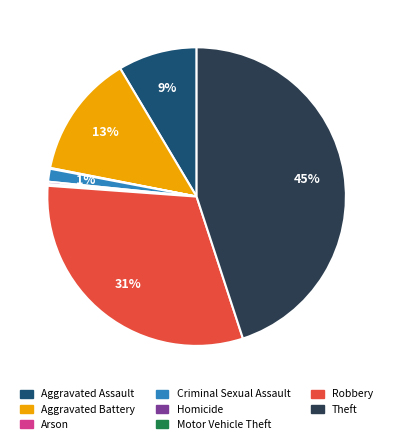

To the nearest percent, what is the average slice percentage?

12%